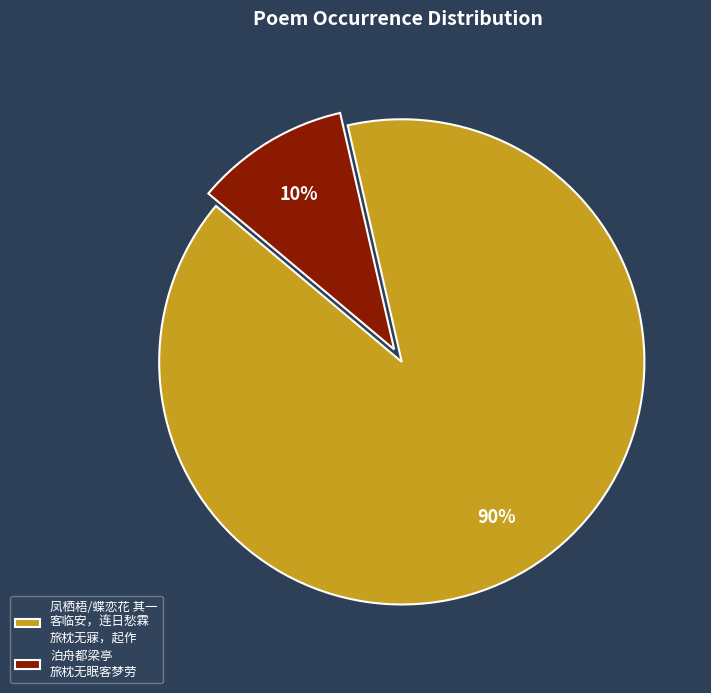

How many segments does this pie chart have?

2